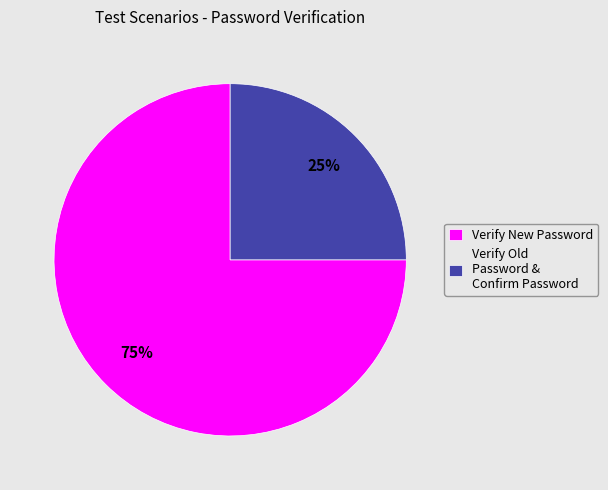

What percentage is the Verify New Password slice, to the nearest percent?

75%